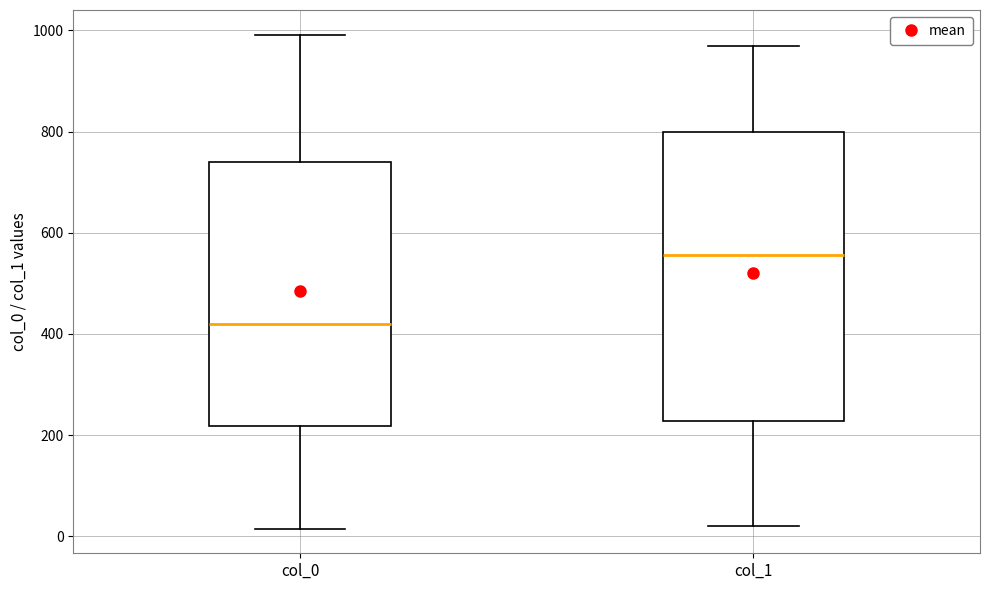

Where does the upper whisker of the box for col_1 end on the y-axis? The values are not printed on the chart, so give them approximately, as read against the axis.

960